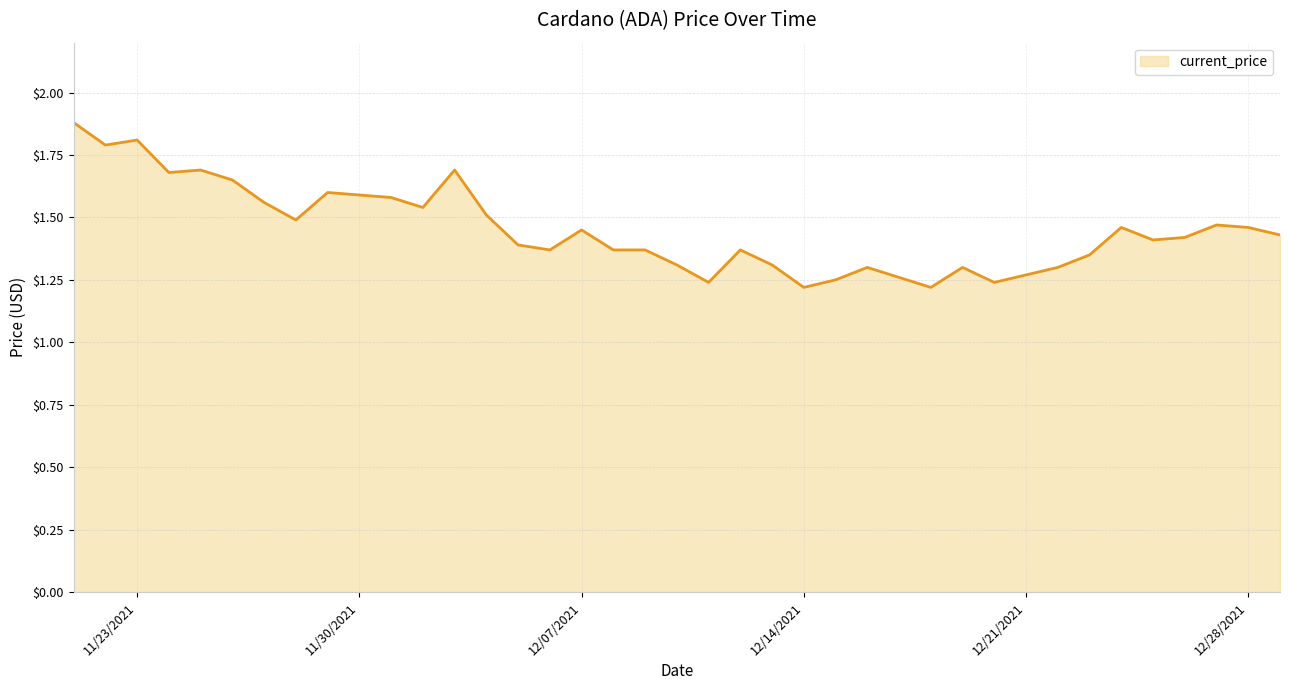

What is the average value?

1.5